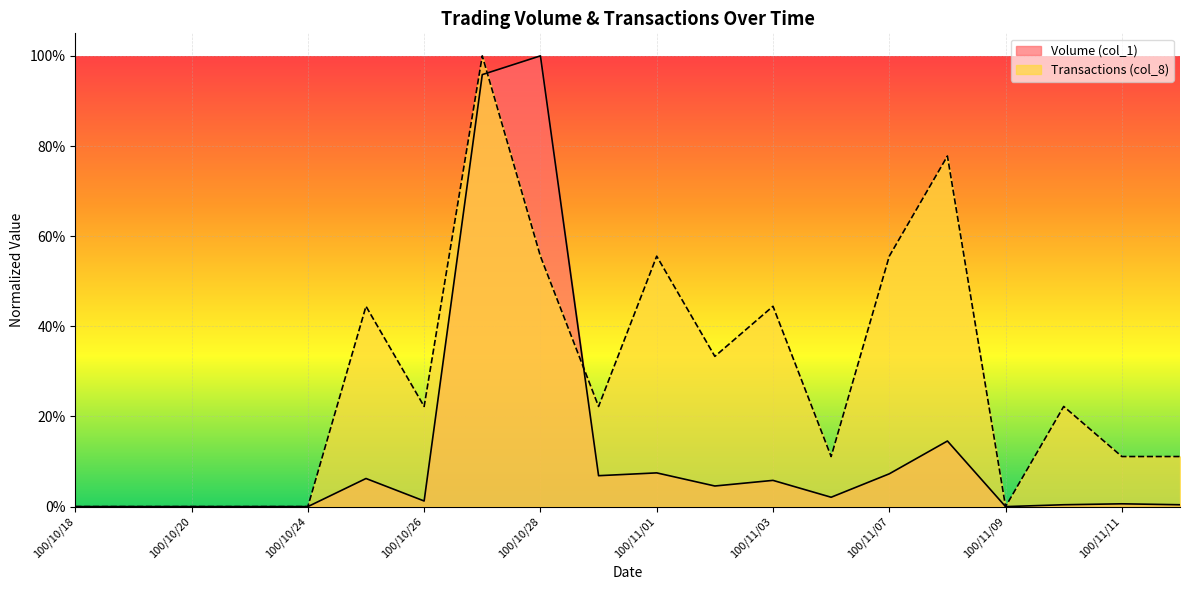

How many distinct data groups are displayed?

2